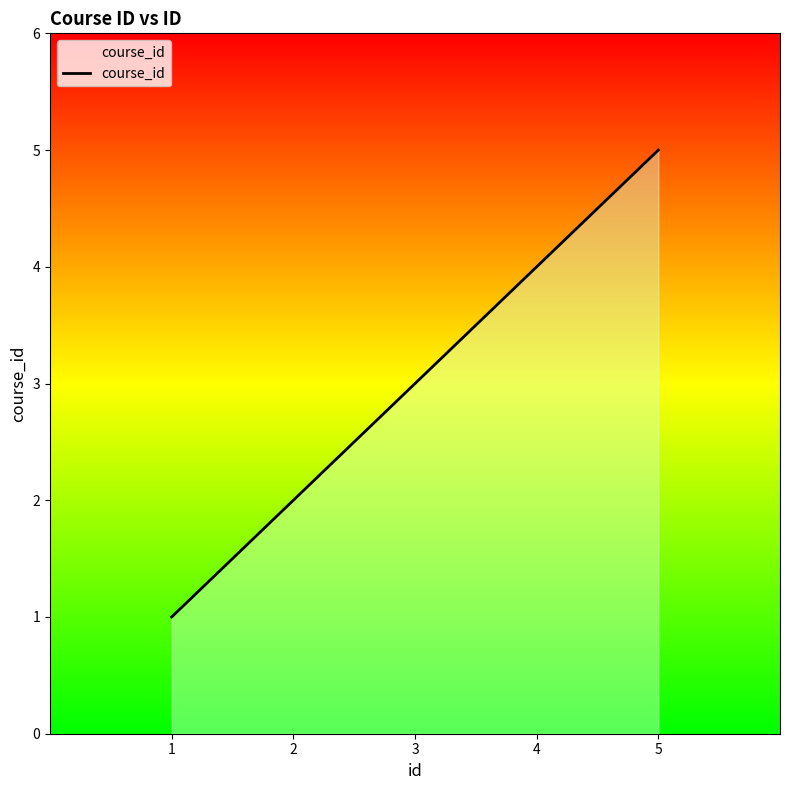

Approximately how many times larger is the value at 1 compared to 3?

0.3